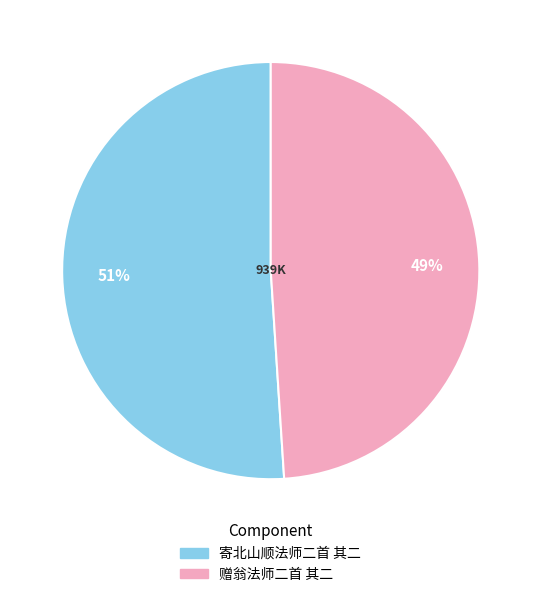

How many slices are in this pie chart?

2